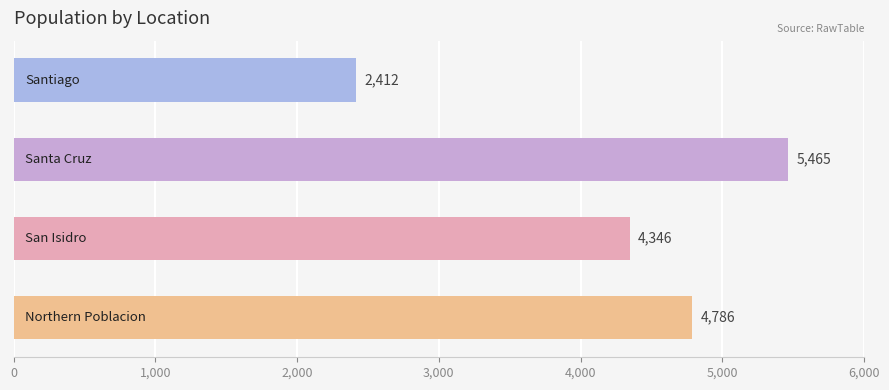

What is the sum of all values?

17009